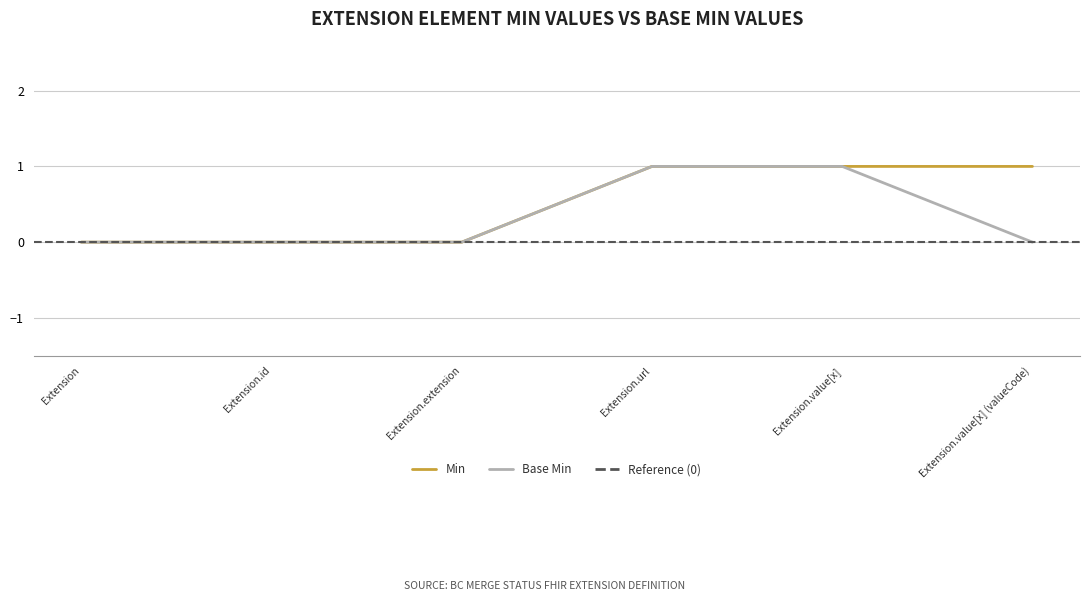

List the series in order of their overall mean, highest first.

Min, Base Min